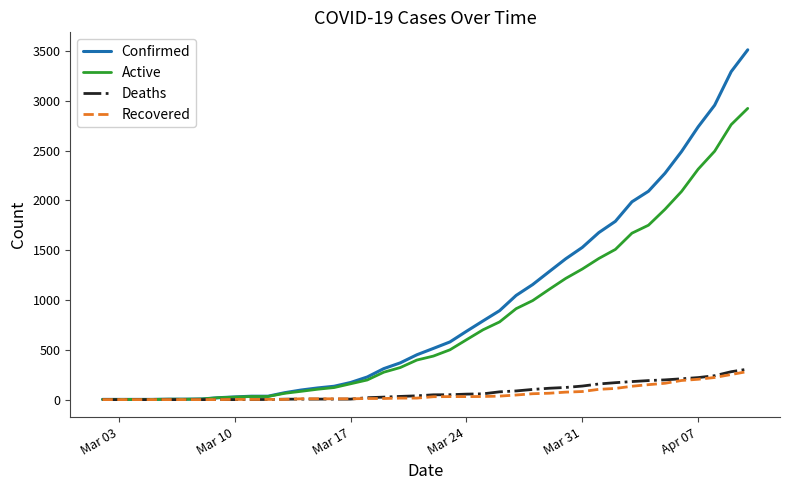

What is the greatest value displayed?

3512